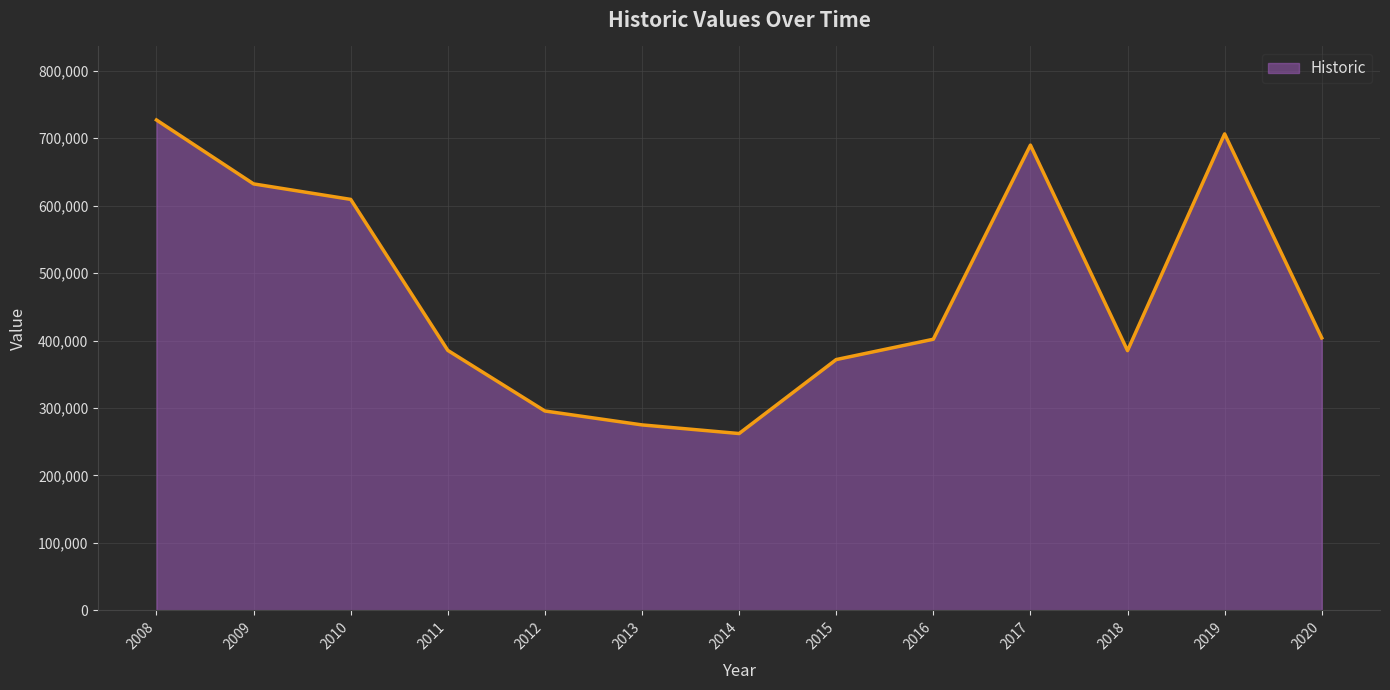

The value at 2012 is 144568.2. True or false?

False